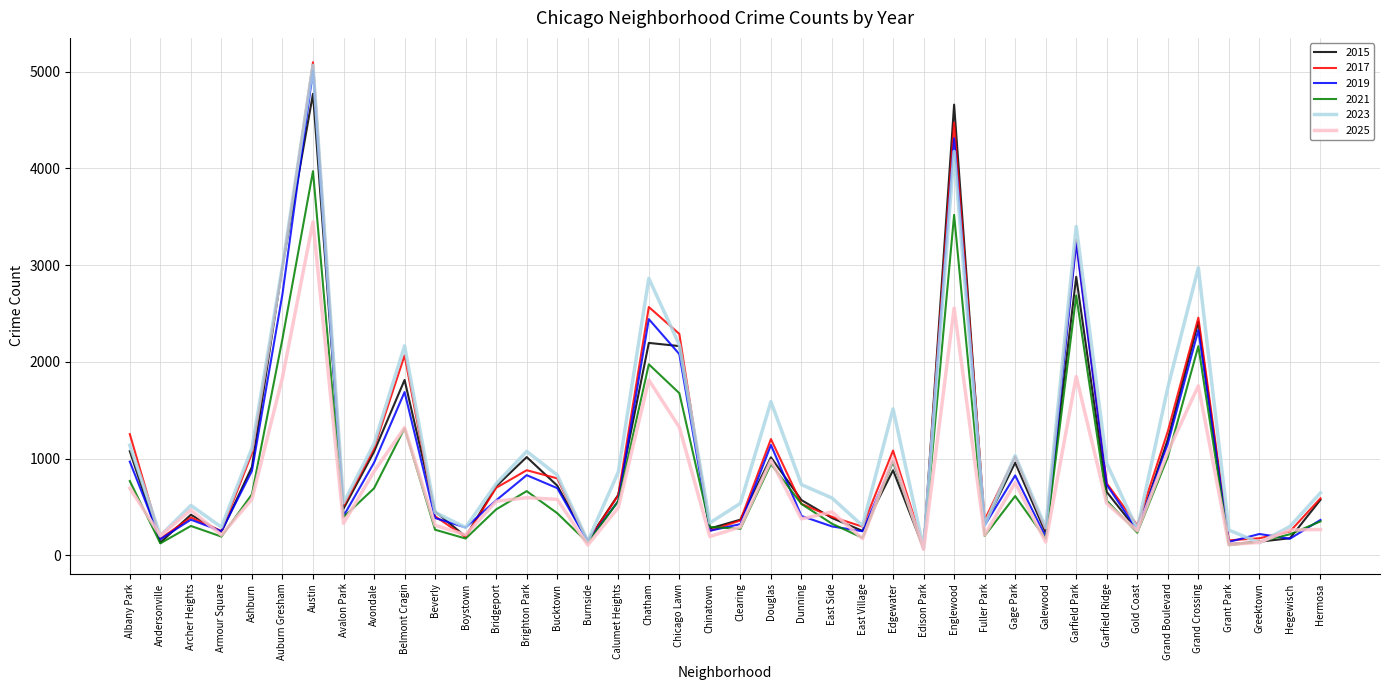

Is it true that 2019 equals 3306 at Grand Crossing?

False